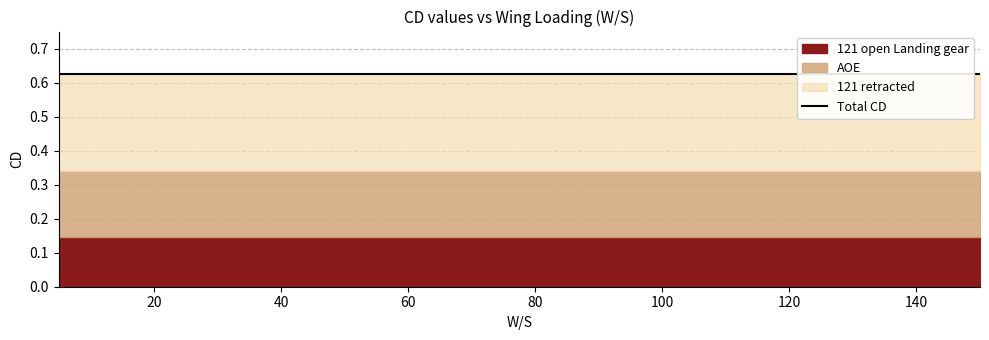

Which has a higher value, 1 or 0?

1